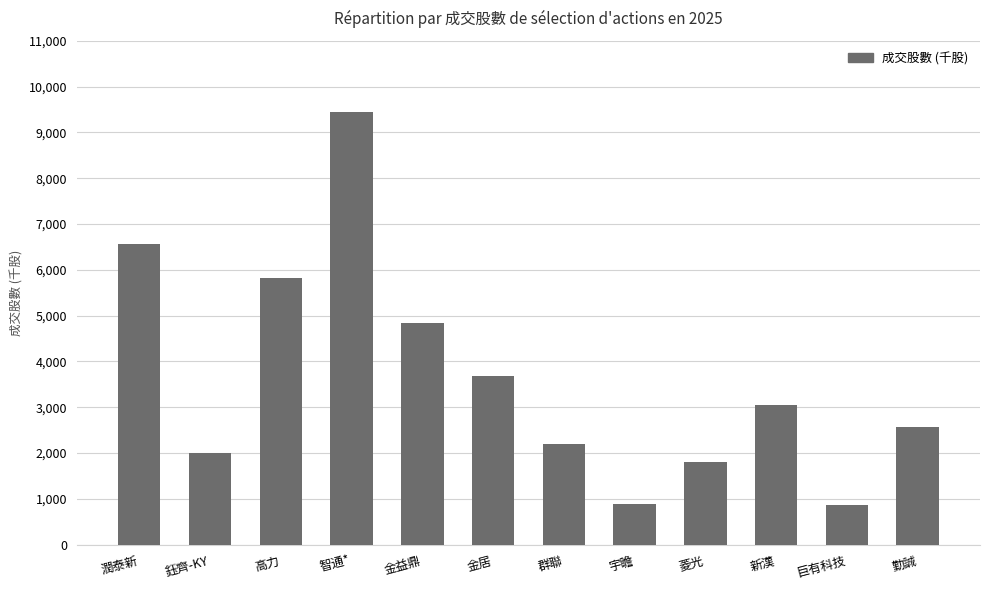

What is the value of the 12th bar from the left?

2574.1